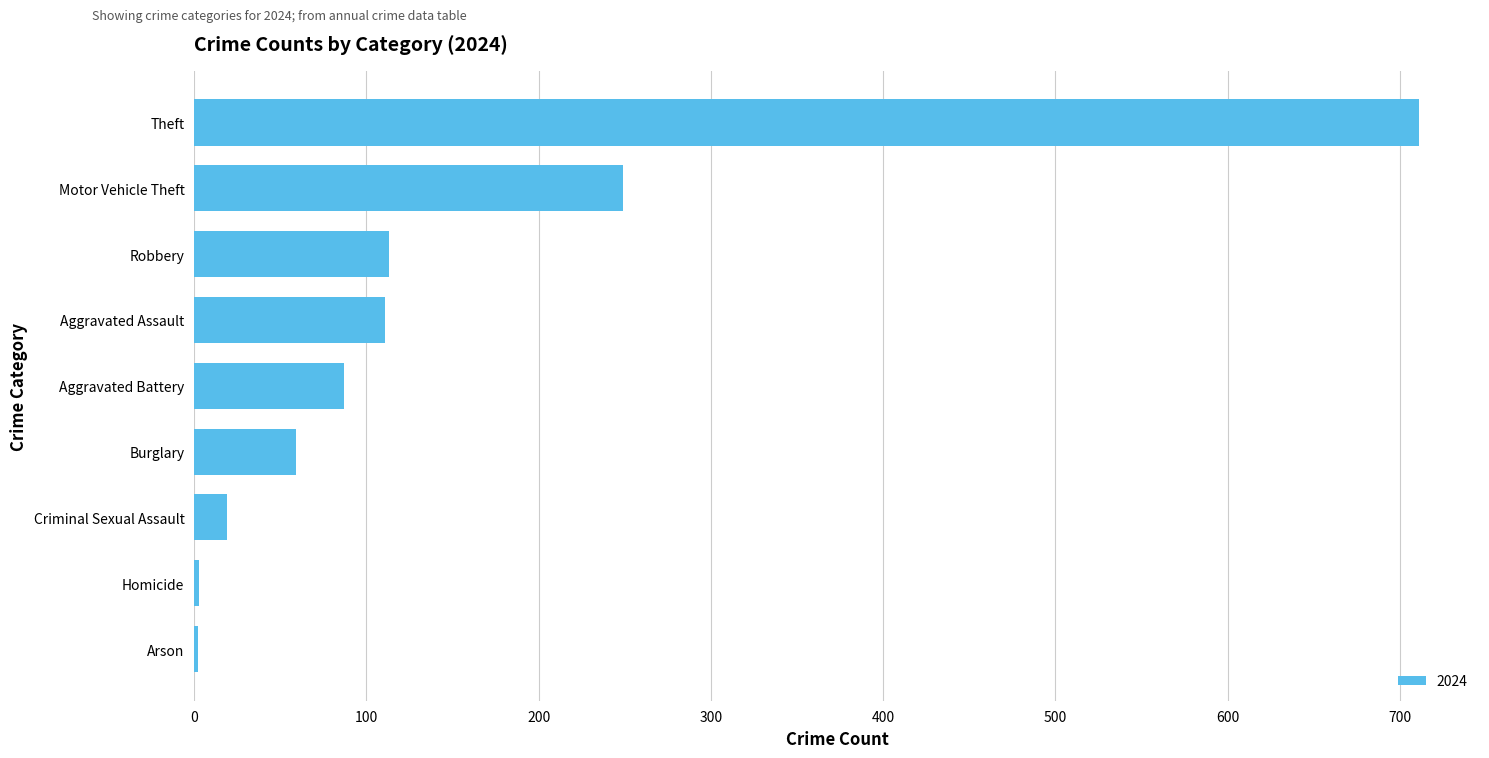

Which has a higher value, Homicide or Criminal Sexual Assault?

Criminal Sexual Assault